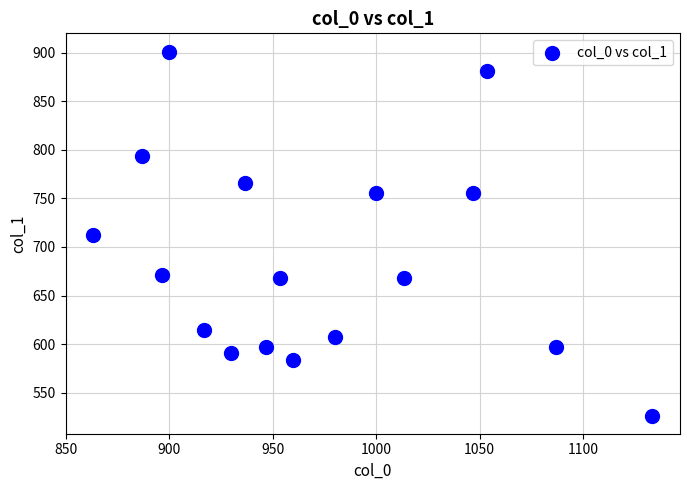

What is the range of Y values (max minus min)?

374.6